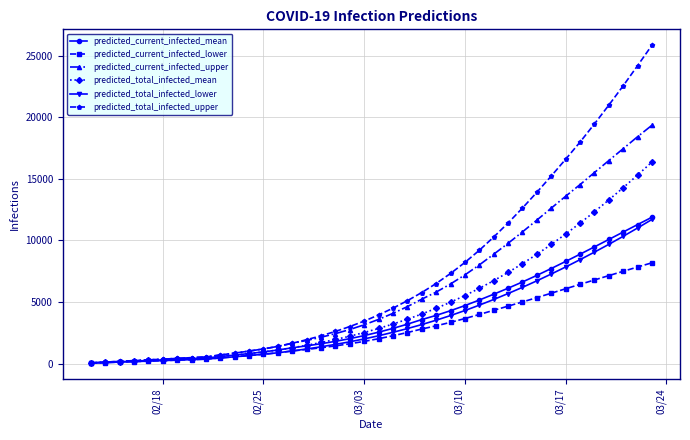

At how many categories does at least one series exceed 20319?

4